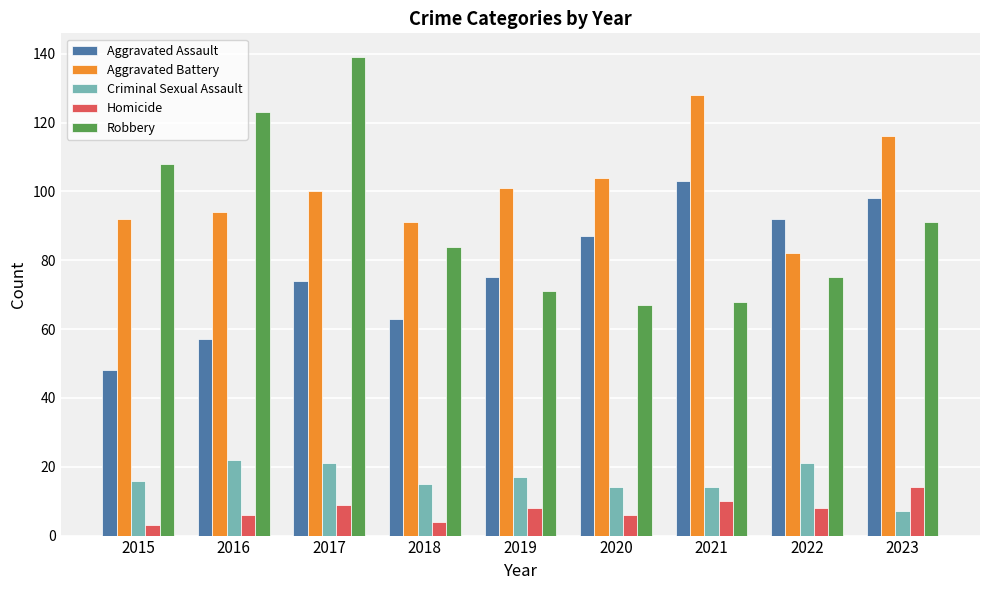

What is the minimum value for Aggravated Assault?

48